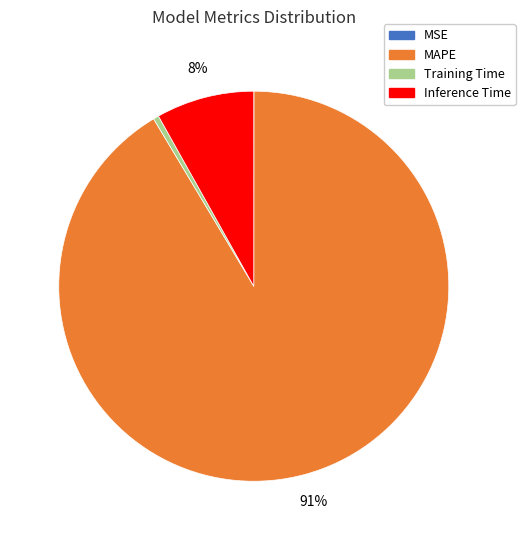

To the nearest percent, what is the average slice percentage?

25%